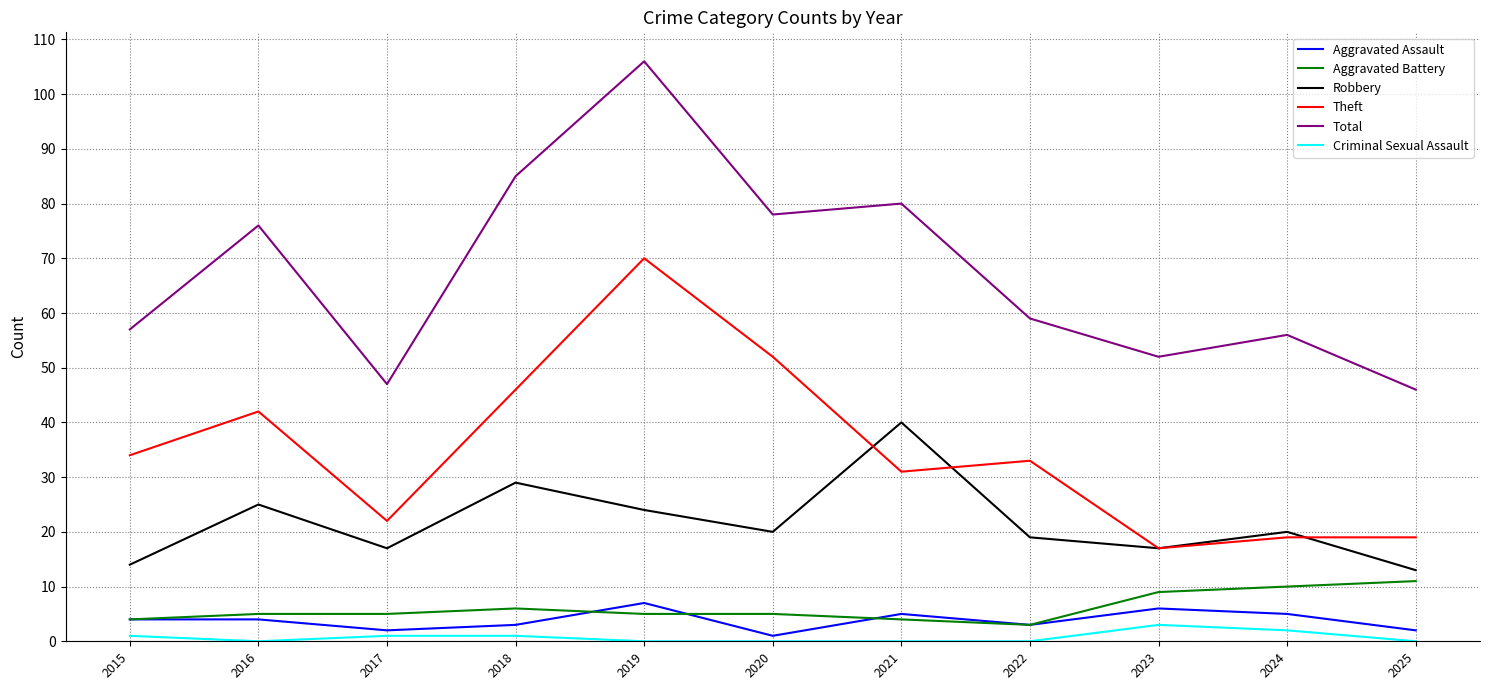

What is the sum of all Theft values?

385